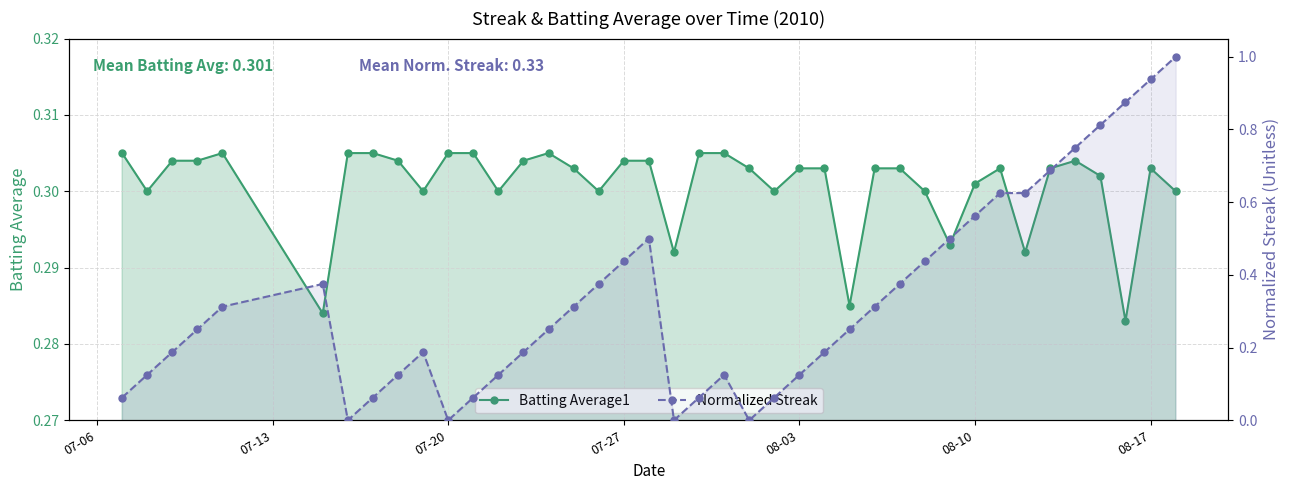

How many lines are shown in the chart?

2